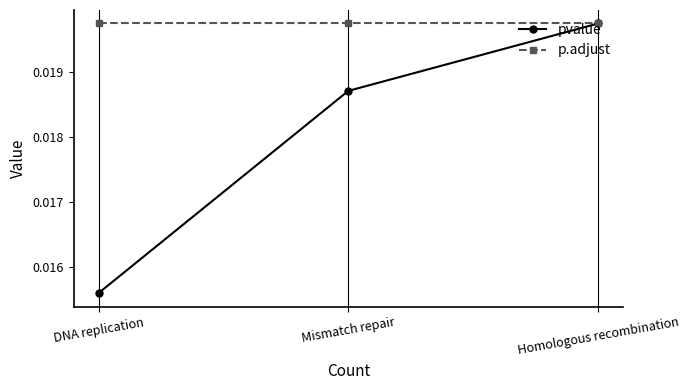

How many categories are shown in the chart?

3